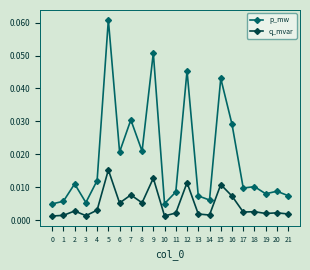

Between 0 and 17, which series saw the biggest shift?

p_mw